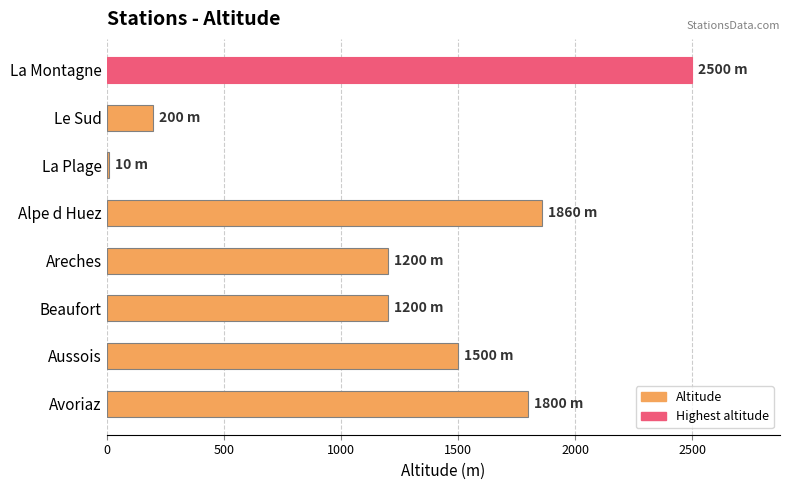

What is the difference between the maximum and minimum values?

2490